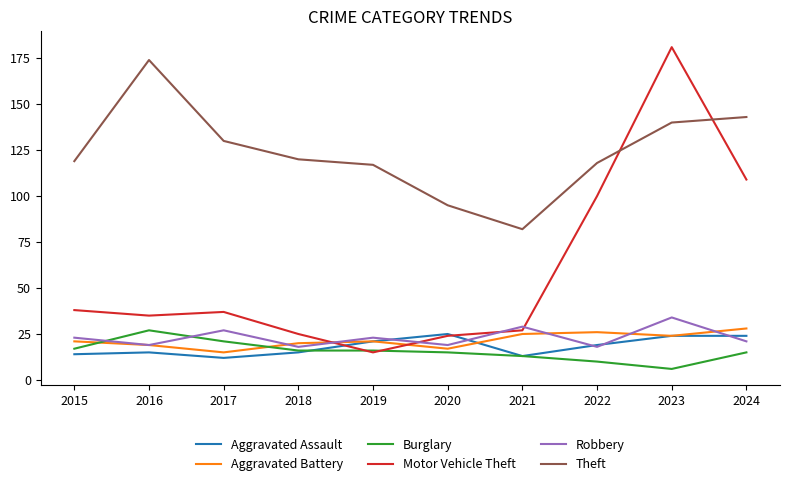

Between which two adjacent categories do Motor Vehicle Theft and Burglary first intersect?

2018 and 2019